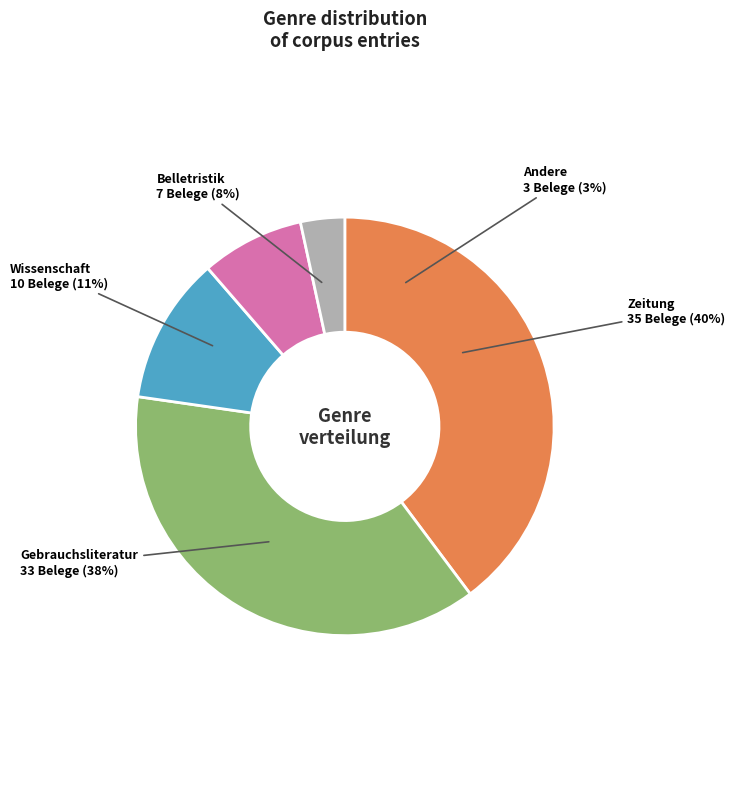

Do Andere and Gebrauchsliteratur together represent more than half of the pie?

No